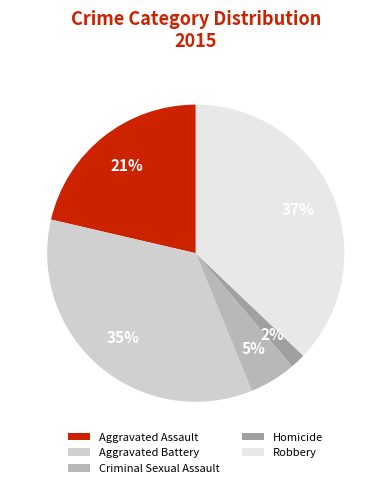

How many segments does this pie chart have?

5